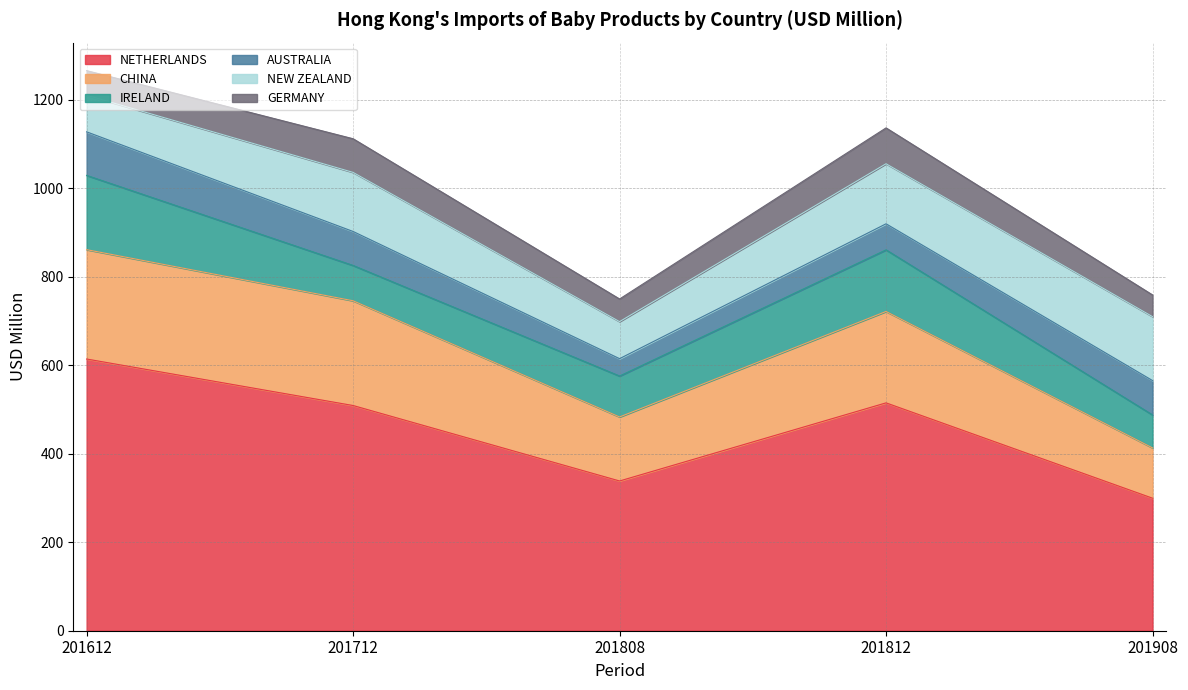

What value does the GERMANY series have at 201908?

49.0